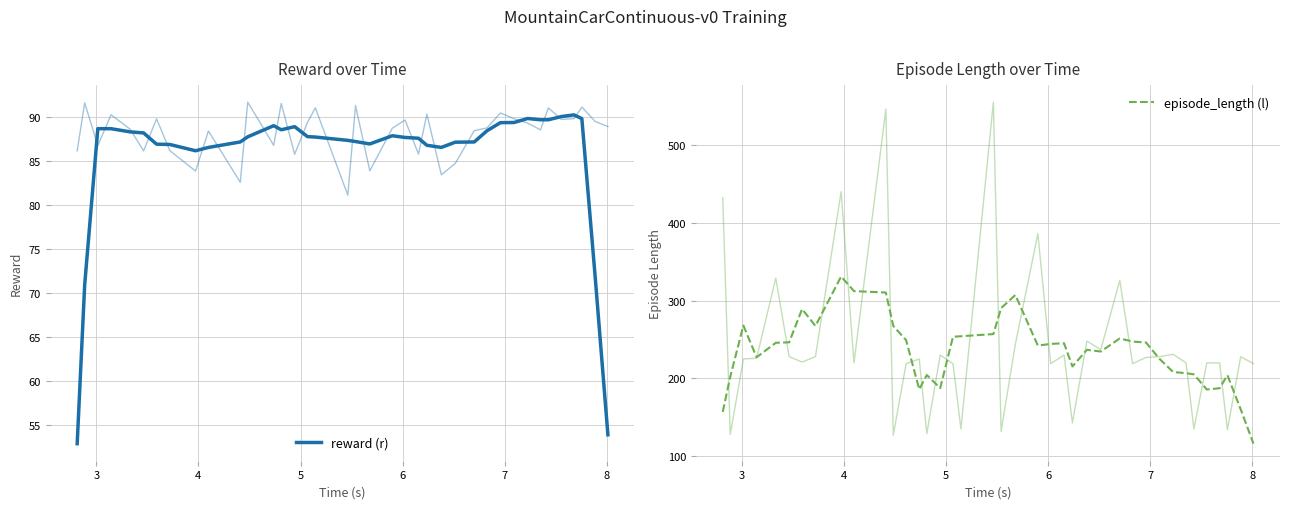

Rank the series by their maximum value, from lowest to highest.

reward (r), episode_length (l)